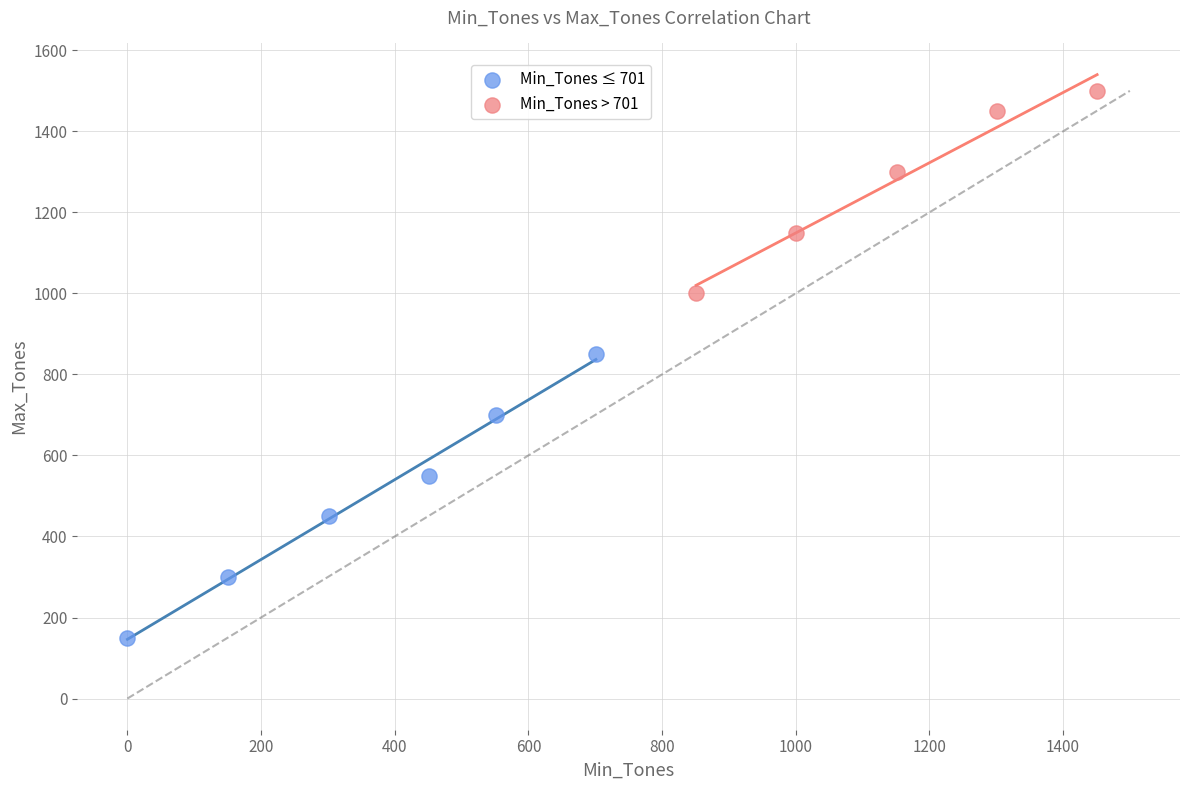

Which series has the widest spread of Y values?

Min_Tones ≤ 701